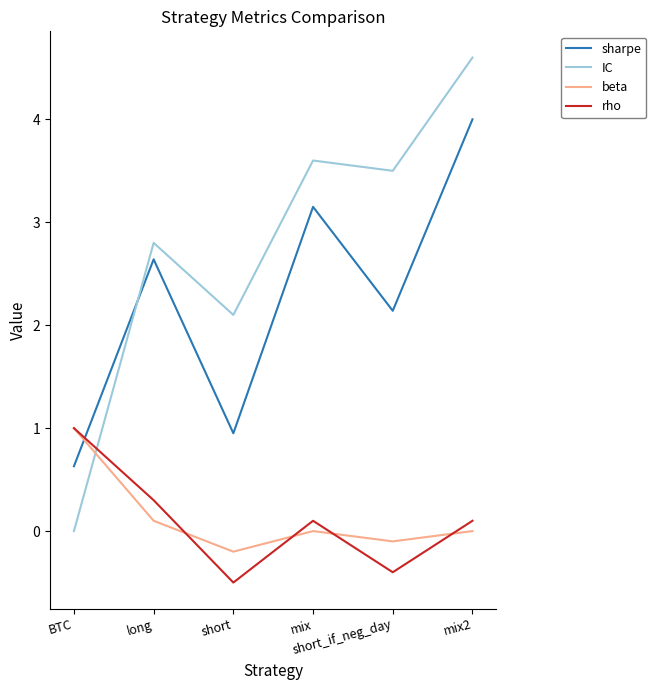

What is the difference between the maximum and second lowest values in the IC series?

2.5